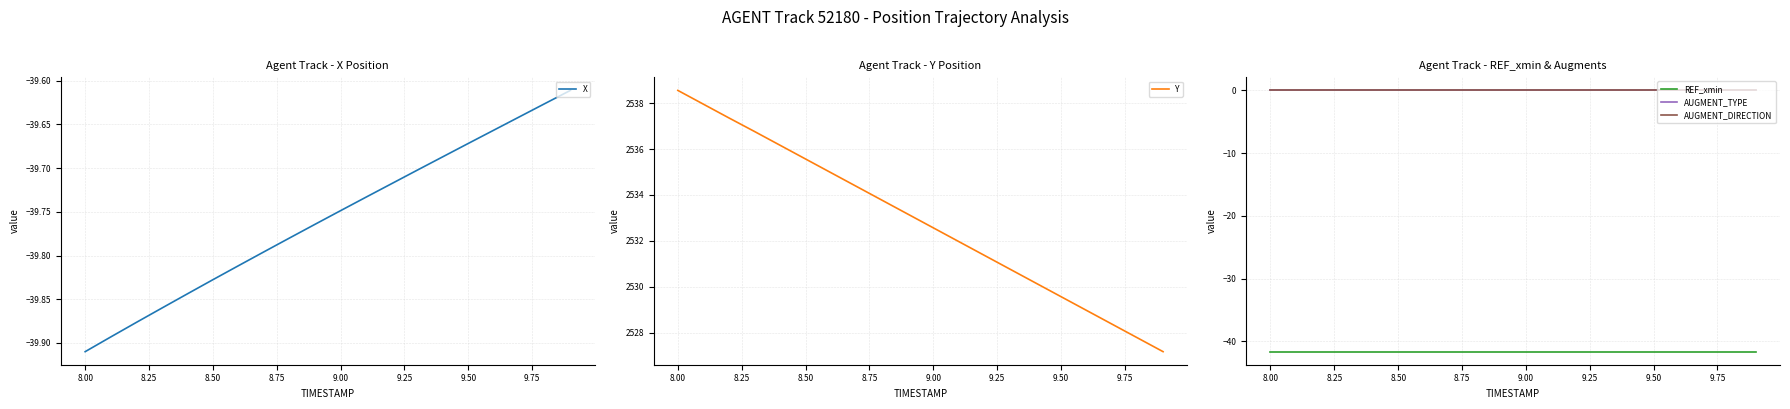

Reading left to right, list all the values displayed in this chart.

X: -39.9	-39.9	-39.9	-39.9	-39.8	-39.8	-39.8	-39.8	-39.8	-39.8	-39.7	-39.7	-39.7	-39.7	-39.7	-39.7	-39.7	-39.6	-39.6	-39.6
Y: 2538.6	2538.0	2537.4	2536.8	2536.2	2535.6	2535.0	2534.4	2533.8	2533.2	2532.6	2532.0	2531.4	2530.8	2530.2	2529.6	2529.0	2528.4	2527.8	2527.2
REF_xmin: -41.7	-41.7	-41.7	-41.7	-41.7	-41.7	-41.7	-41.7	-41.7	-41.7	-41.7	-41.7	-41.7	-41.7	-41.7	-41.7	-41.7	-41.7	-41.7	-41.7
AUGMENT_TYPE: 0.0	0.0	0.0	0.0	0.0	0.0	0.0	0.0	0.0	0.0	0.0	0.0	0.0	0.0	0.0	0.0	0.0	0.0	0.0	0.0
AUGMENT_DIRECTION: 0.0	0.0	0.0	0.0	0.0	0.0	0.0	0.0	0.0	0.0	0.0	0.0	0.0	0.0	0.0	0.0	0.0	0.0	0.0	0.0